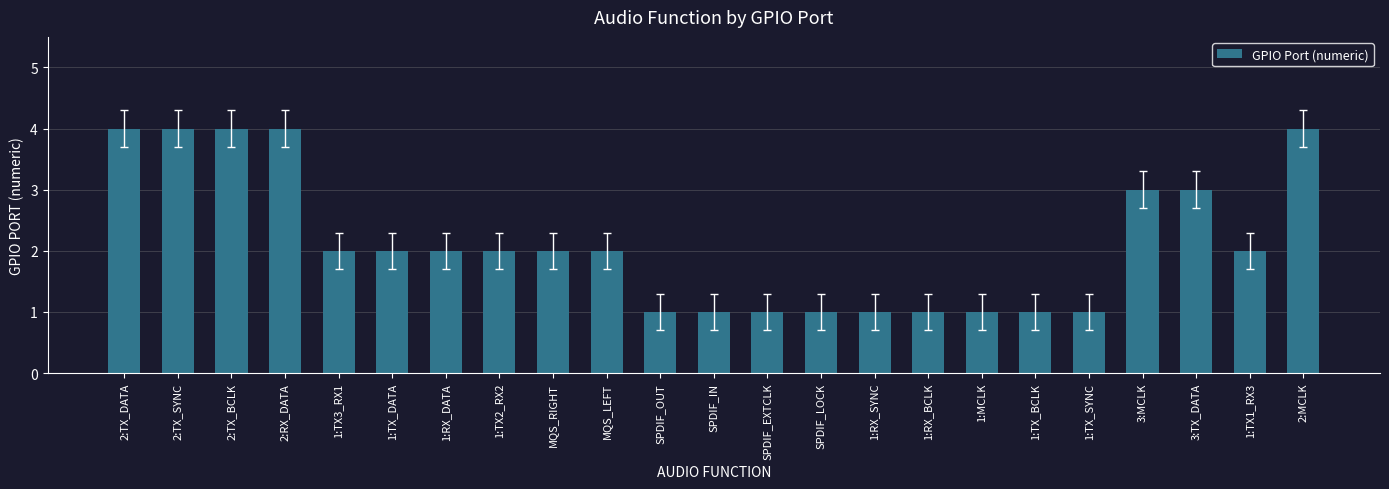

What is the label of the 18th bar from the left?

1:TX_BCLK